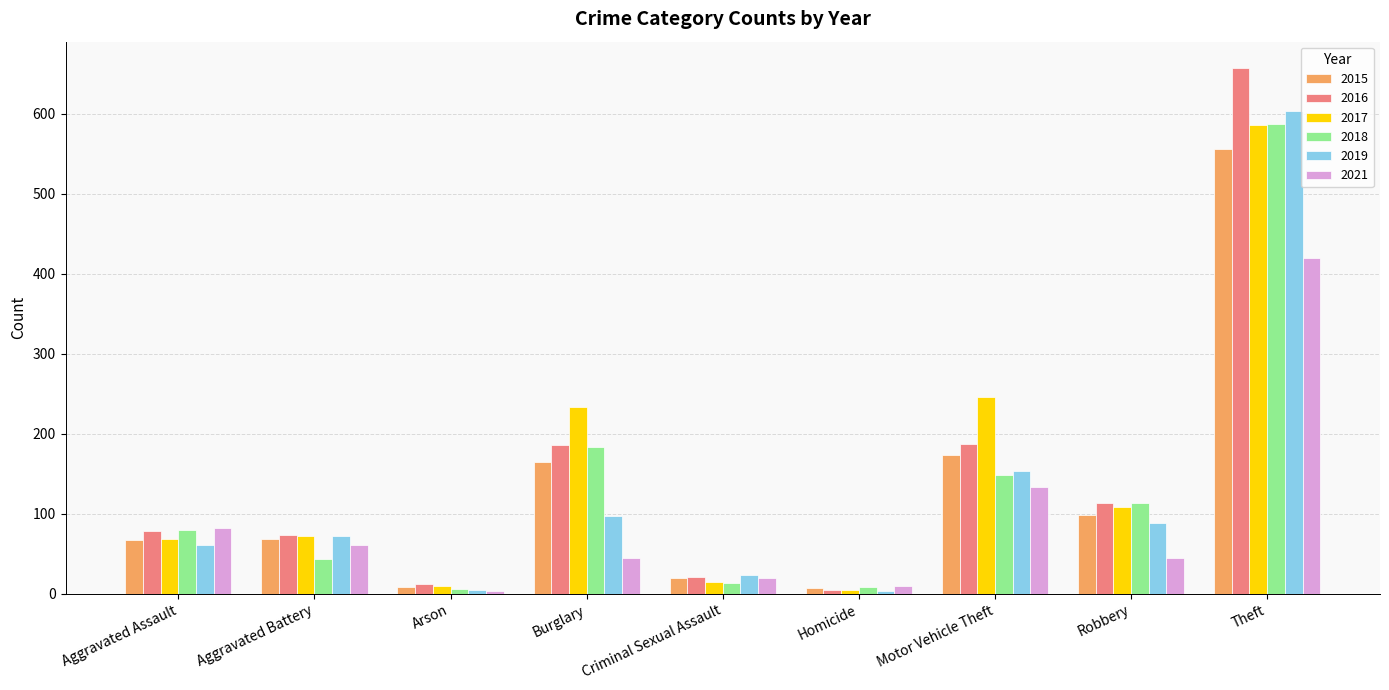

What is the value of the 2016 bar at the 4th from the left?

186